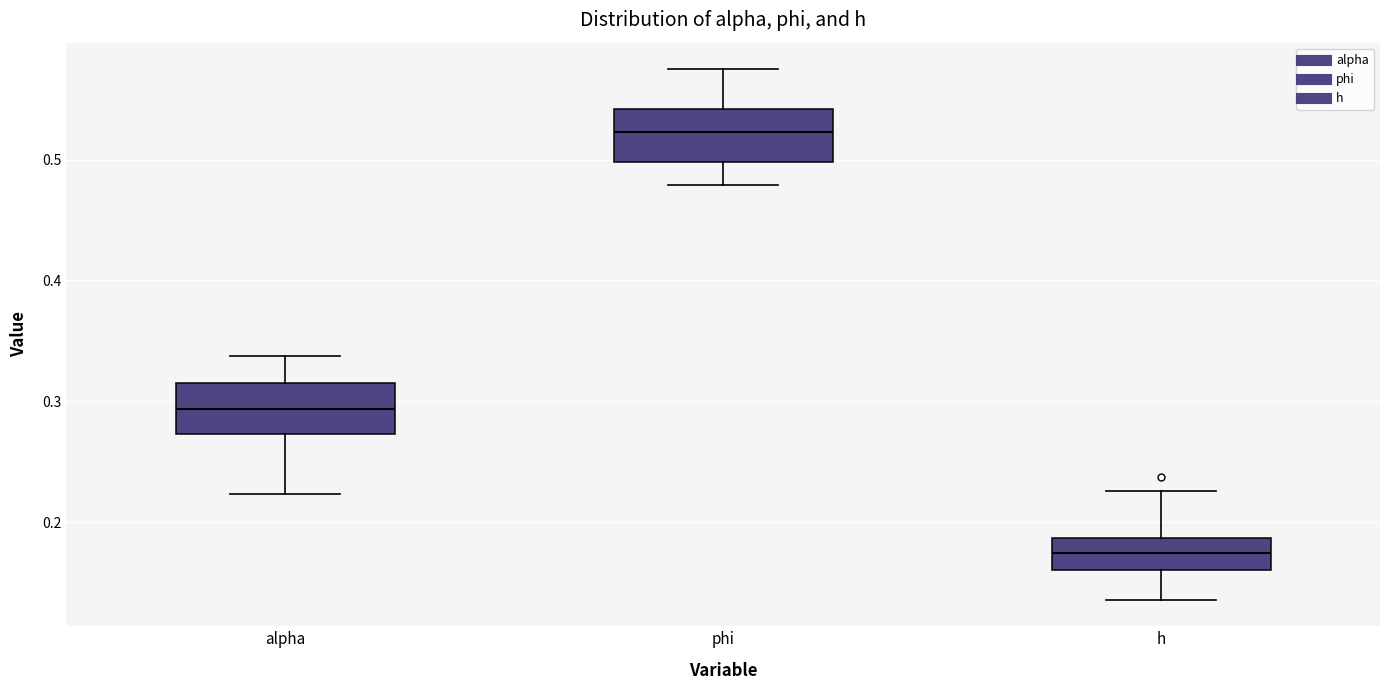

Where is the upper edge of the box for alpha on the y-axis? The values are not printed on the chart, so give them approximately, as read against the axis.

0.31